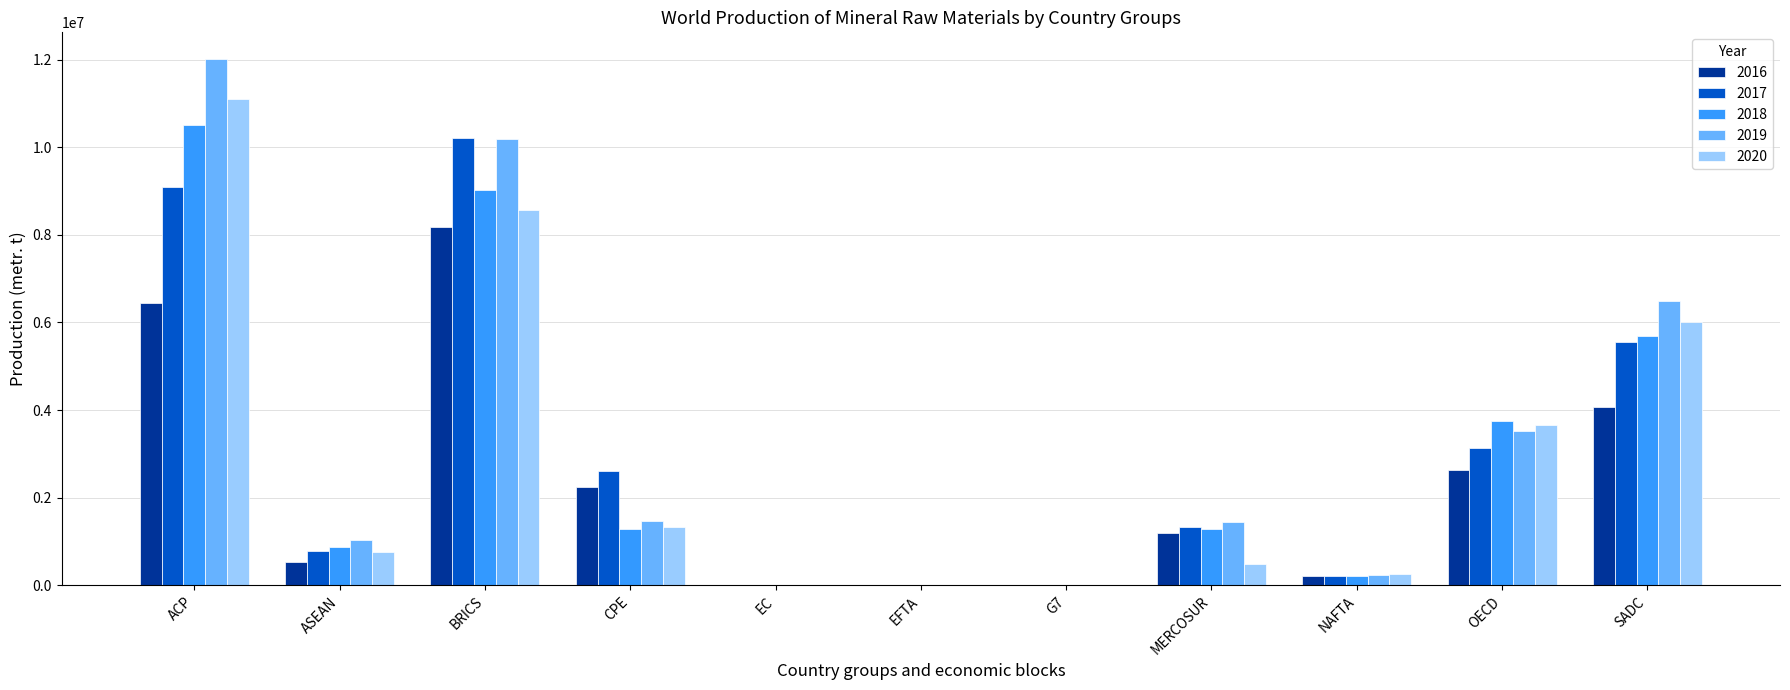

Between MERCOSUR and SADC, which series saw the biggest shift?

2020